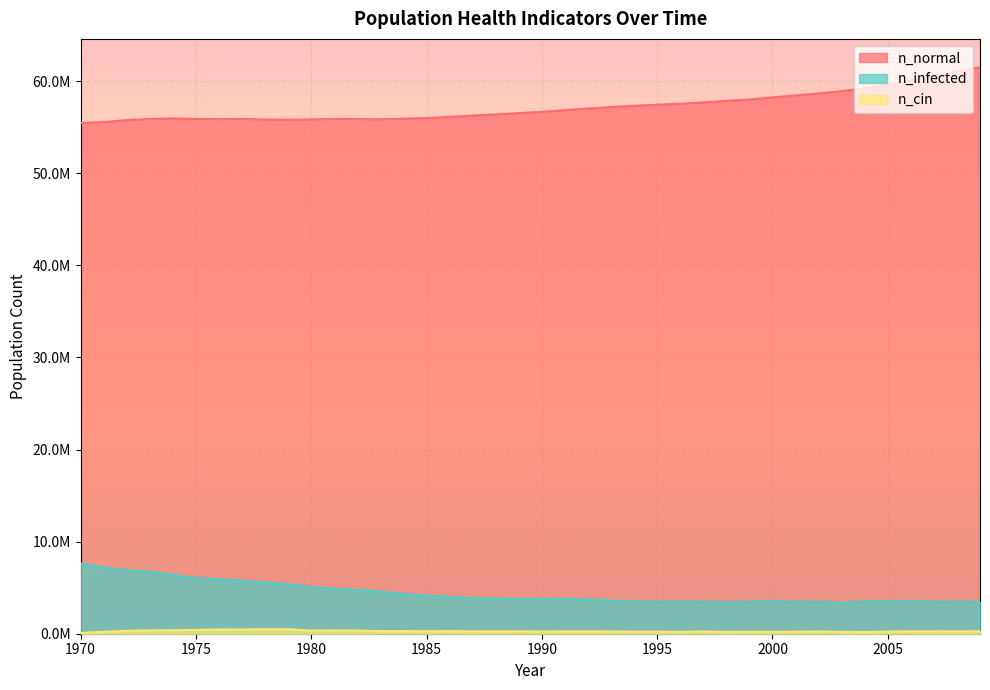

True or false: n_infected and n_cin cross at least once.

False